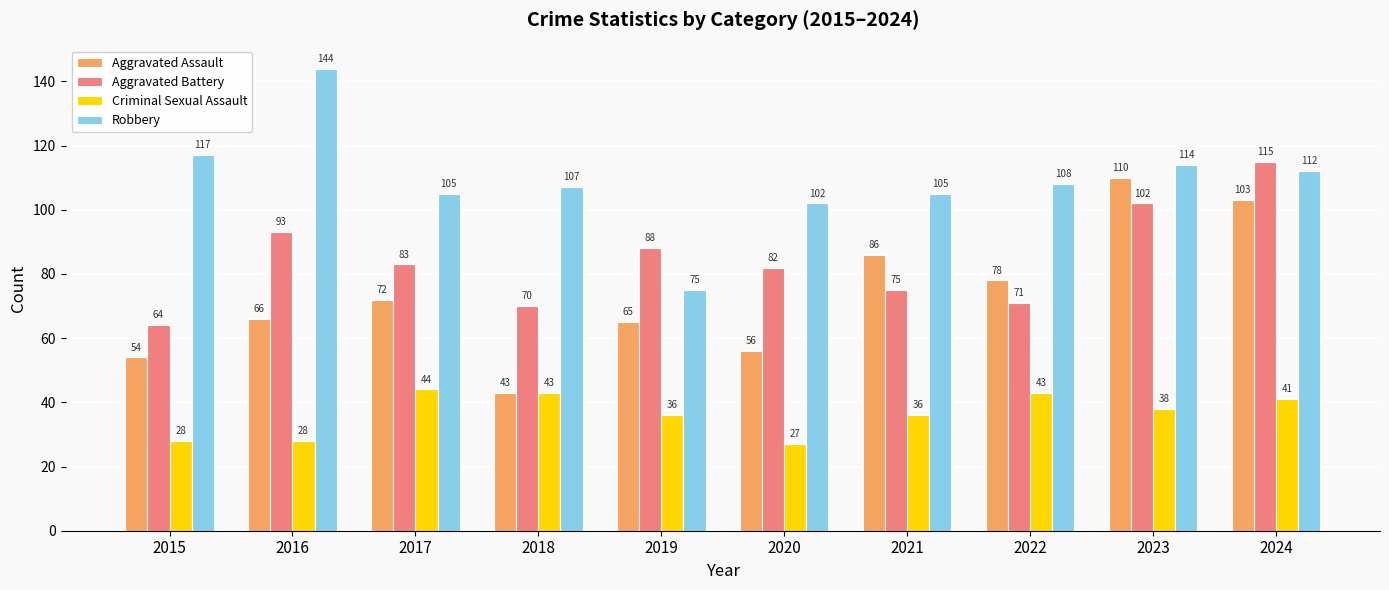

What are all the series names shown in the legend?

Aggravated Assault, Aggravated Battery, Criminal Sexual Assault, Robbery